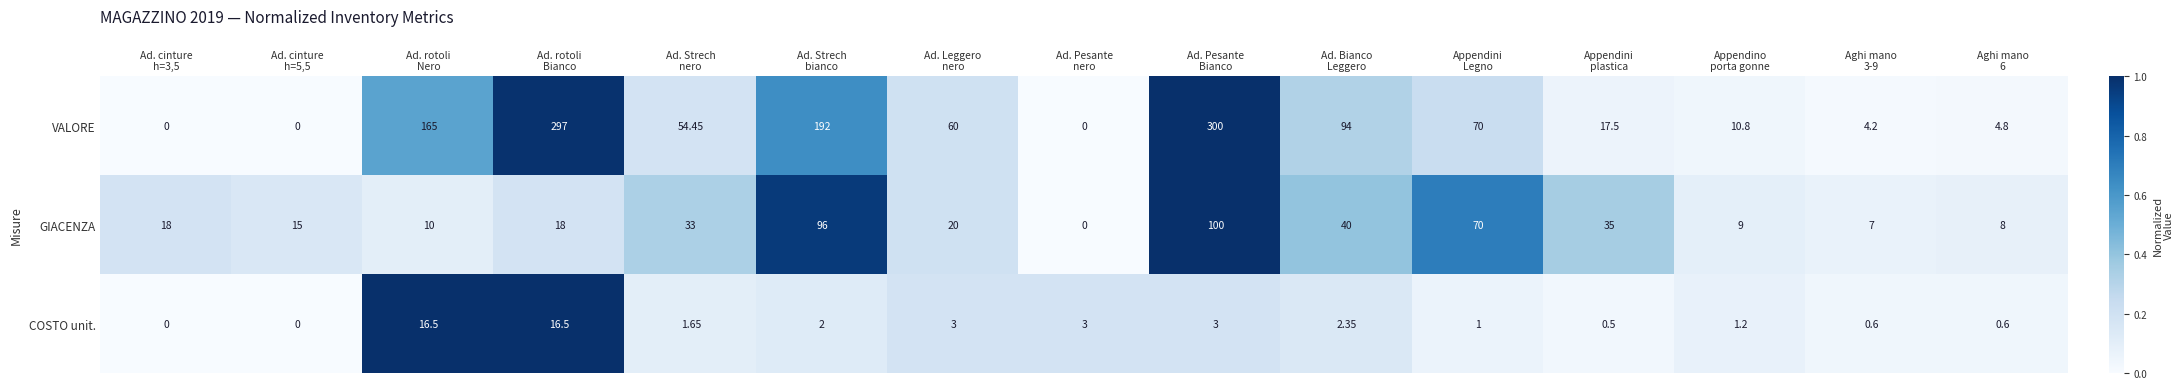

Which series has the largest range (max minus min)?

VALORE